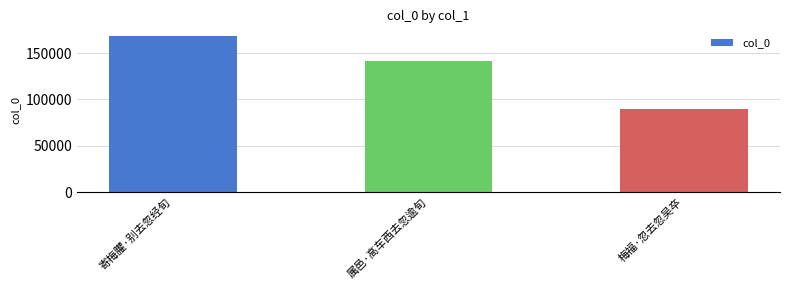

At which category does the chart reach its peak across all series?

寄梅臞·别去忽经旬